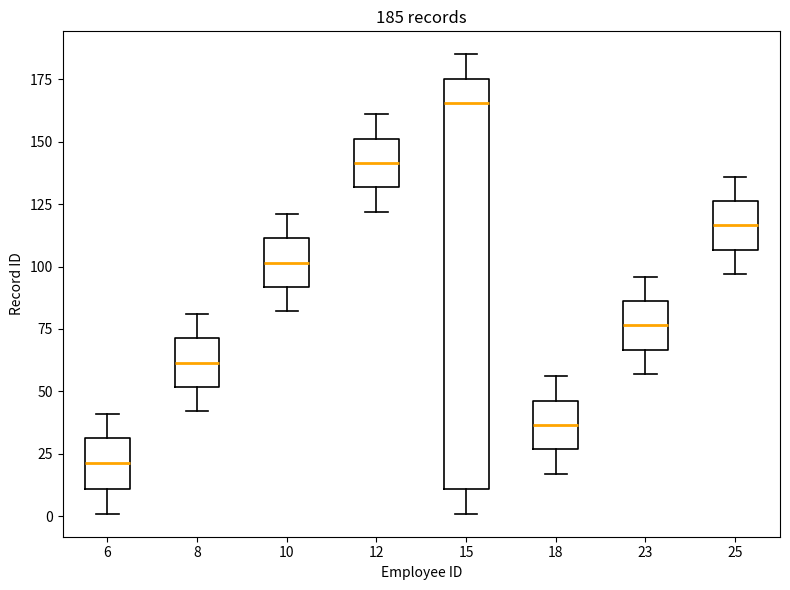

Comparing the boxes themselves (not the whiskers), which one is the tallest?

15